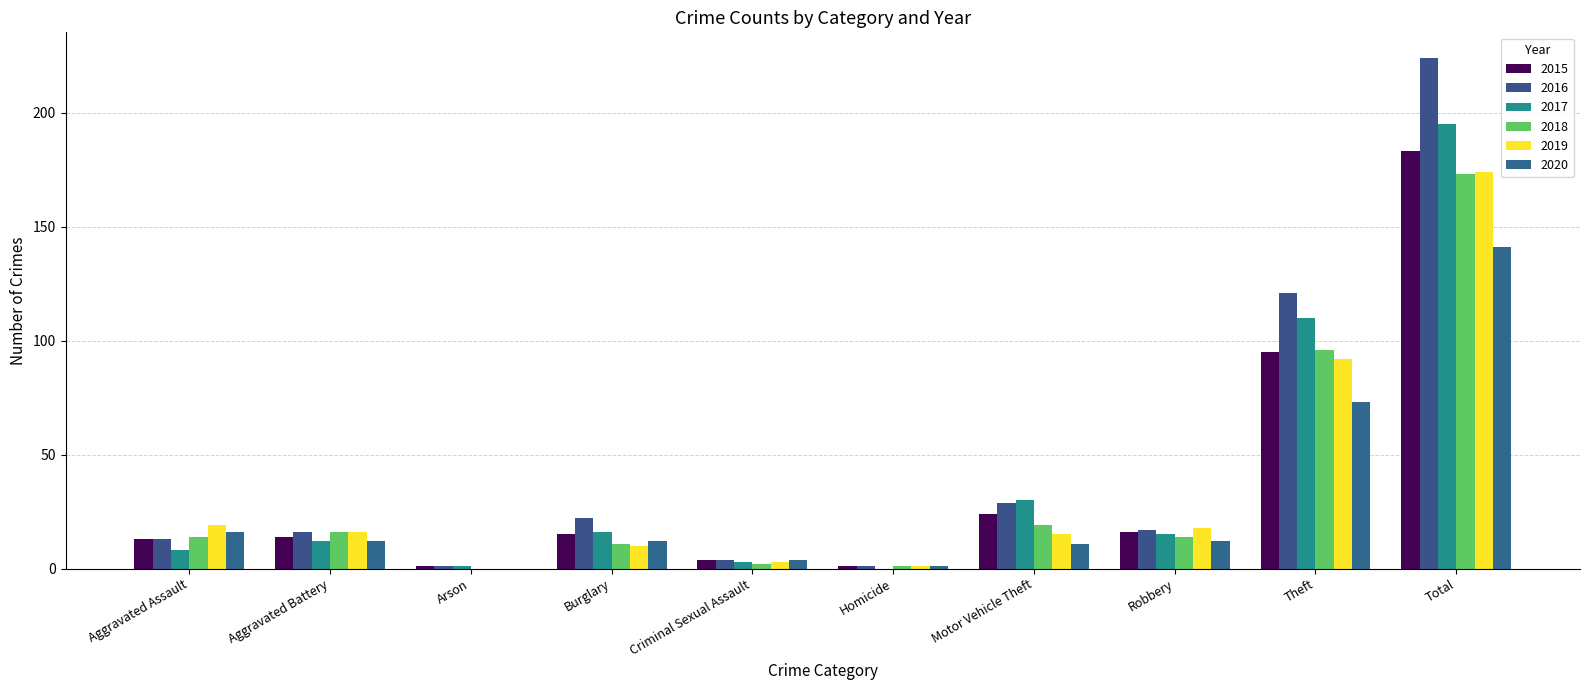

Which series has the widest spread of values?

2016